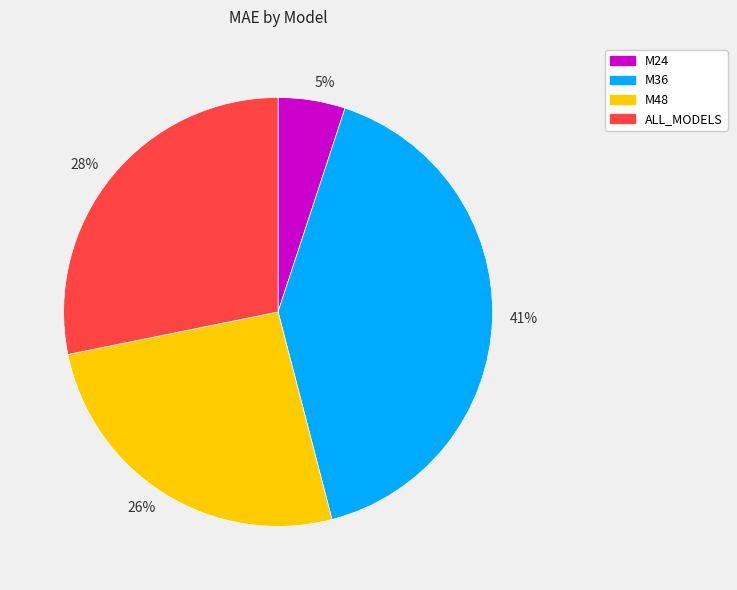

Is there a majority slice in this chart?

No